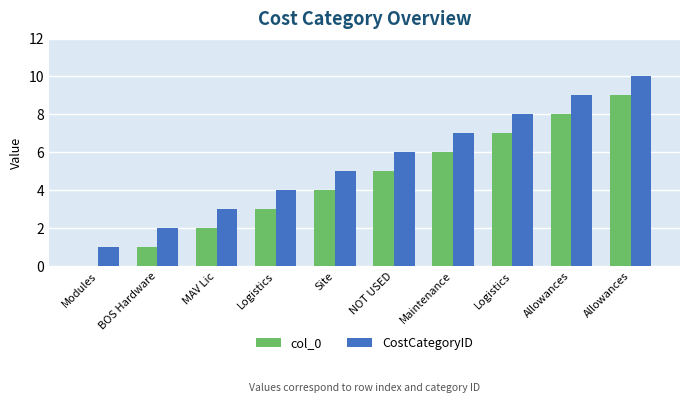

At which label is CostCategoryID closest to 5?

Site